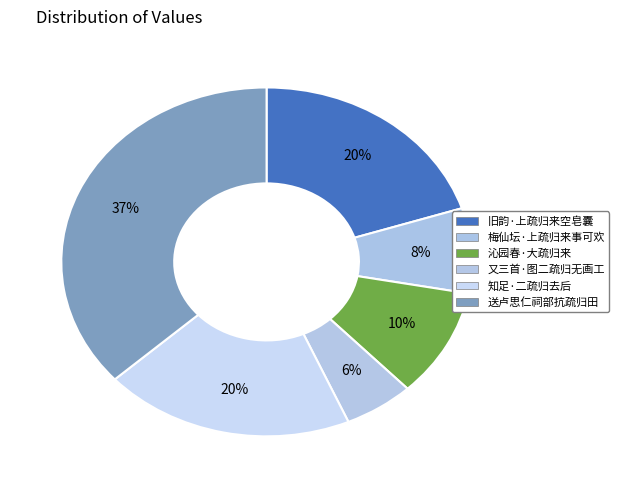

Combined, do 知足·二疏归去后 and 旧韵·上疏归来空皂囊 account for over 50%?

No